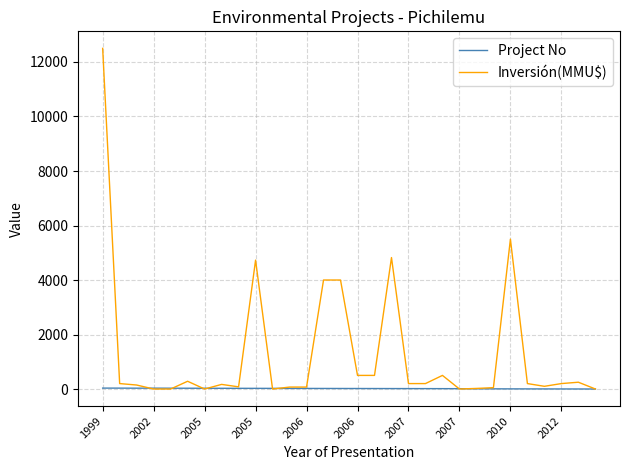

What is the maximum value for Inversión(MMU$)?

12500